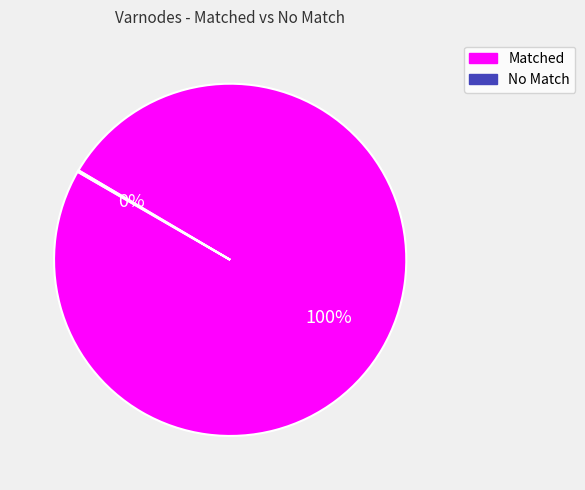

Which slice is the largest?

Matched